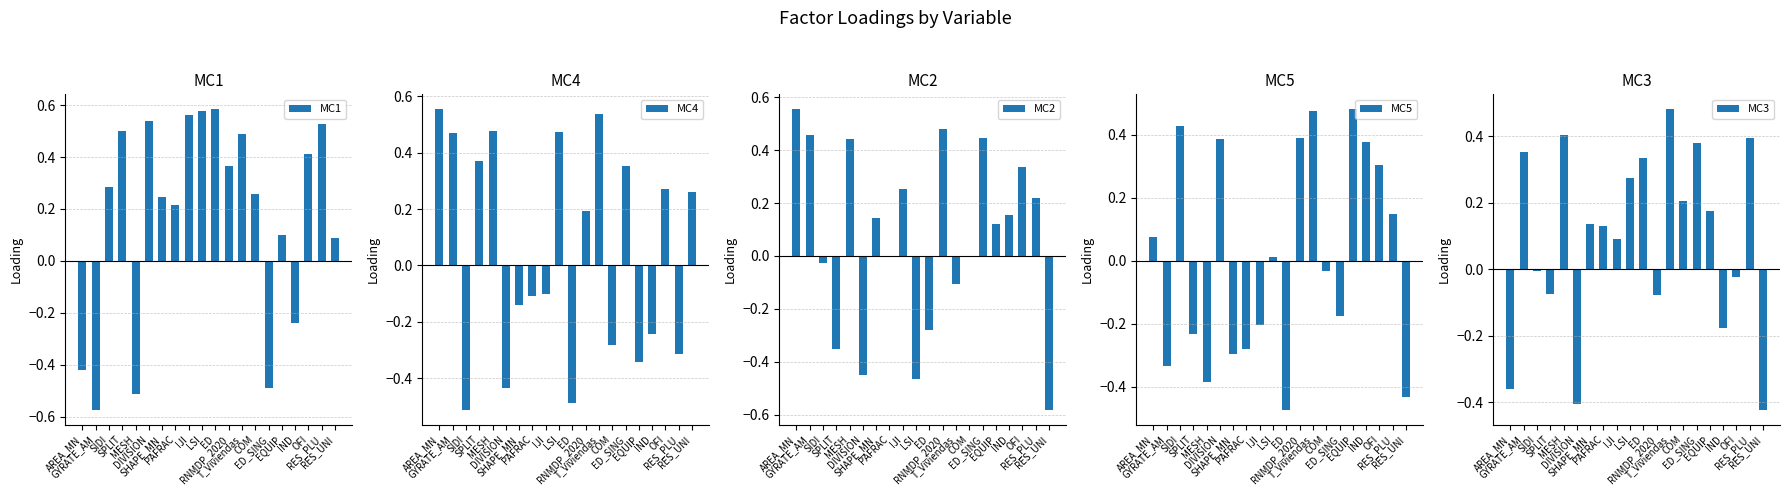

What is the maximum value for MC2?

0.6